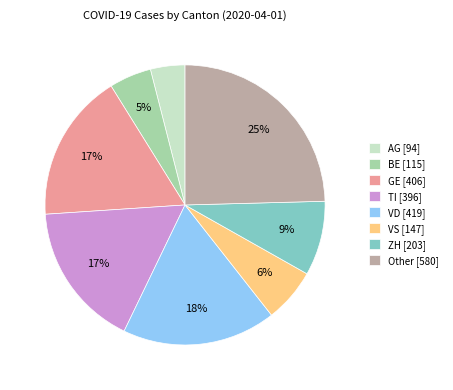

True or false: ZH accounts for 15% of the total.

False